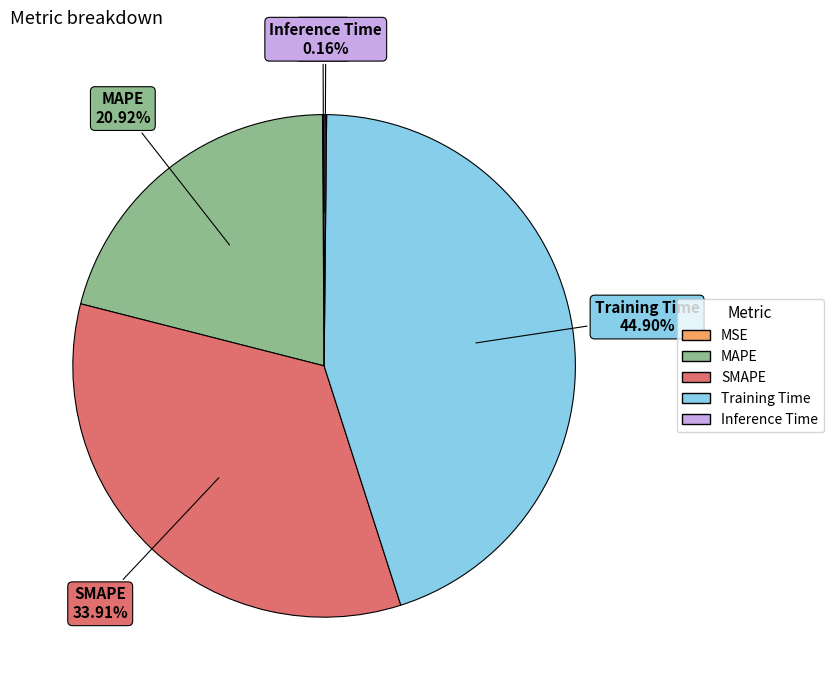

Is it true that MAPE is 21% of the pie?

True